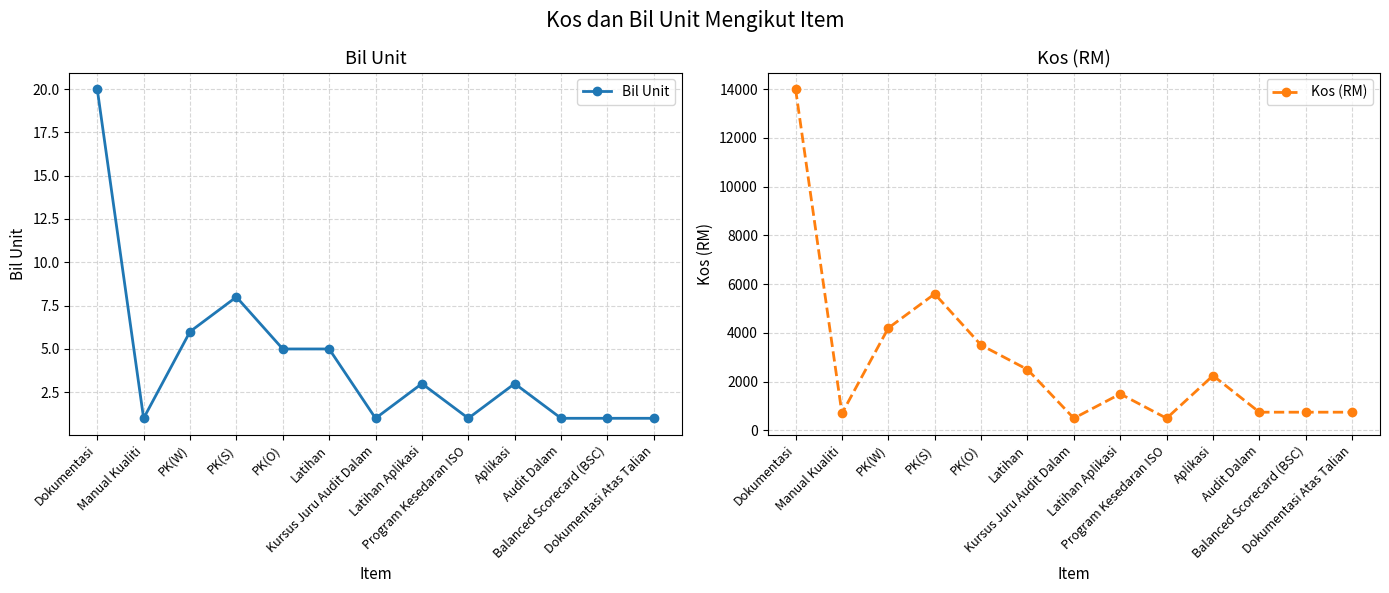

What is the value of the Kos (RM) point at the 10th from the left?

2250